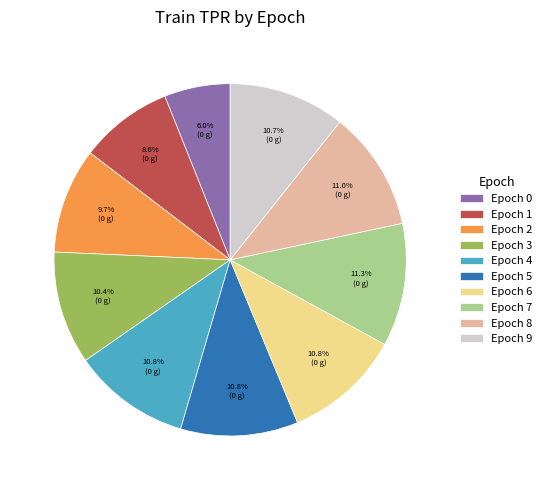

What portion of the pie excludes Epoch 6?

89.2%